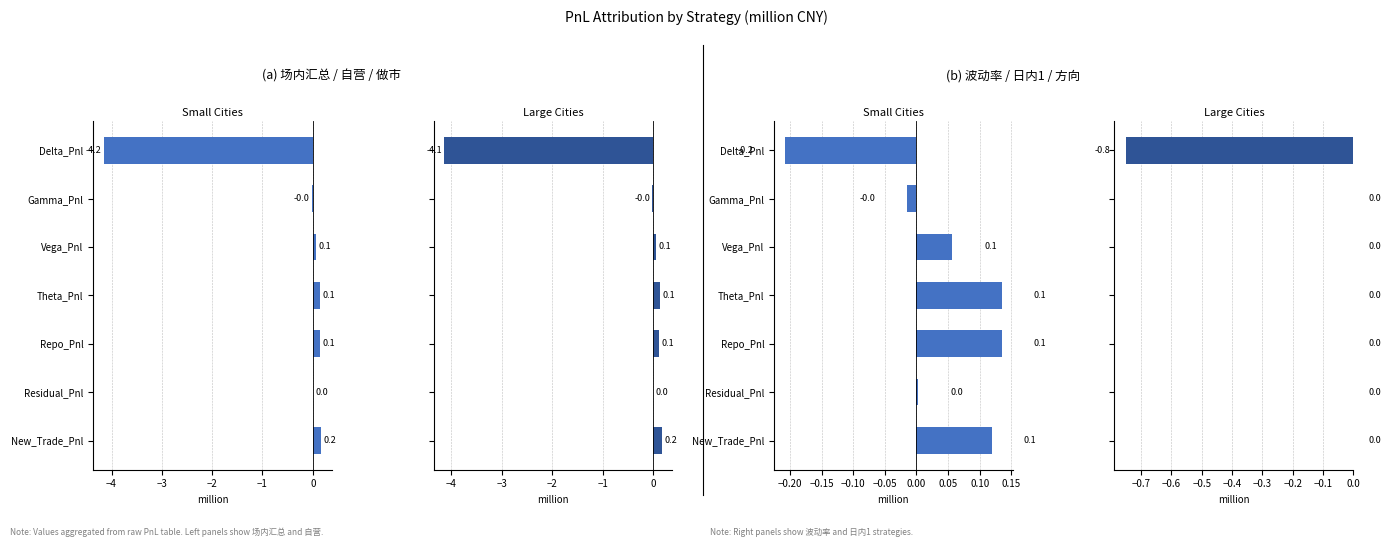

Rank the series at New_Trade_Pnl from highest to lowest value.

场内汇总, 自营, 波动率, 日内1